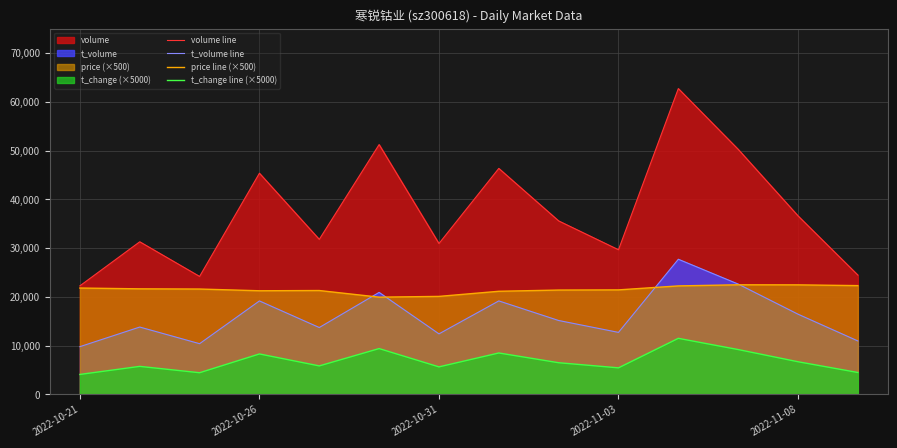

Reading right to left, extract all data points from this chart.

volume line: 24461.0	36606.0	50241.0	62694.0	29655.0	35570.0	46331.0	30932.0	51217.0	31784.0	45346.0	24188.0	31290.0	22261.0
t_volume line: 10963.0	16449.0	22623.0	27712.0	12718.0	15155.0	19170.0	12415.0	20917.0	13714.0	19167.0	10402.0	13813.0	9791.0
price line (×500): 22305.0	22460.0	22475.0	22245.0	21430.0	21395.0	21145.0	20095.0	19940.0	21300.0	21250.0	21605.0	21645.0	21810.0
t_change line (×5000): 4500.0	6700.0	9200.0	11500.0	5450.0	6500.0	8500.0	5650.0	9400.0	5850.0	8300.0	4450.0	5750.0	4100.0